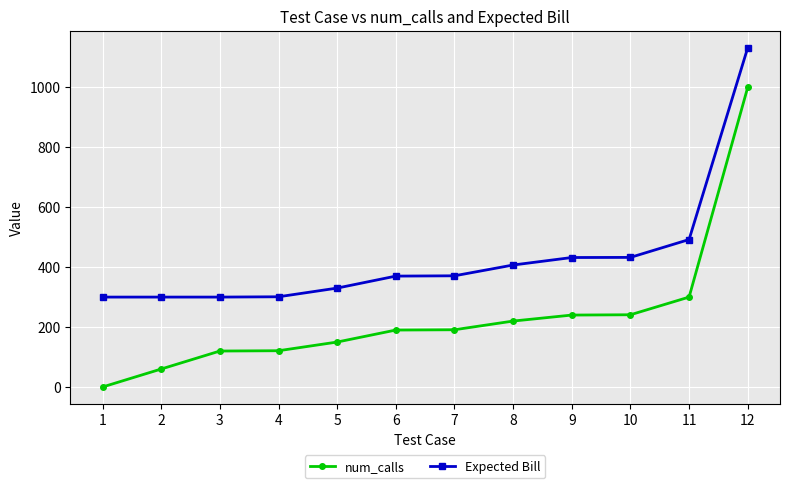

What is the value of the Expected Bill point at the 7th from the left?

371.0